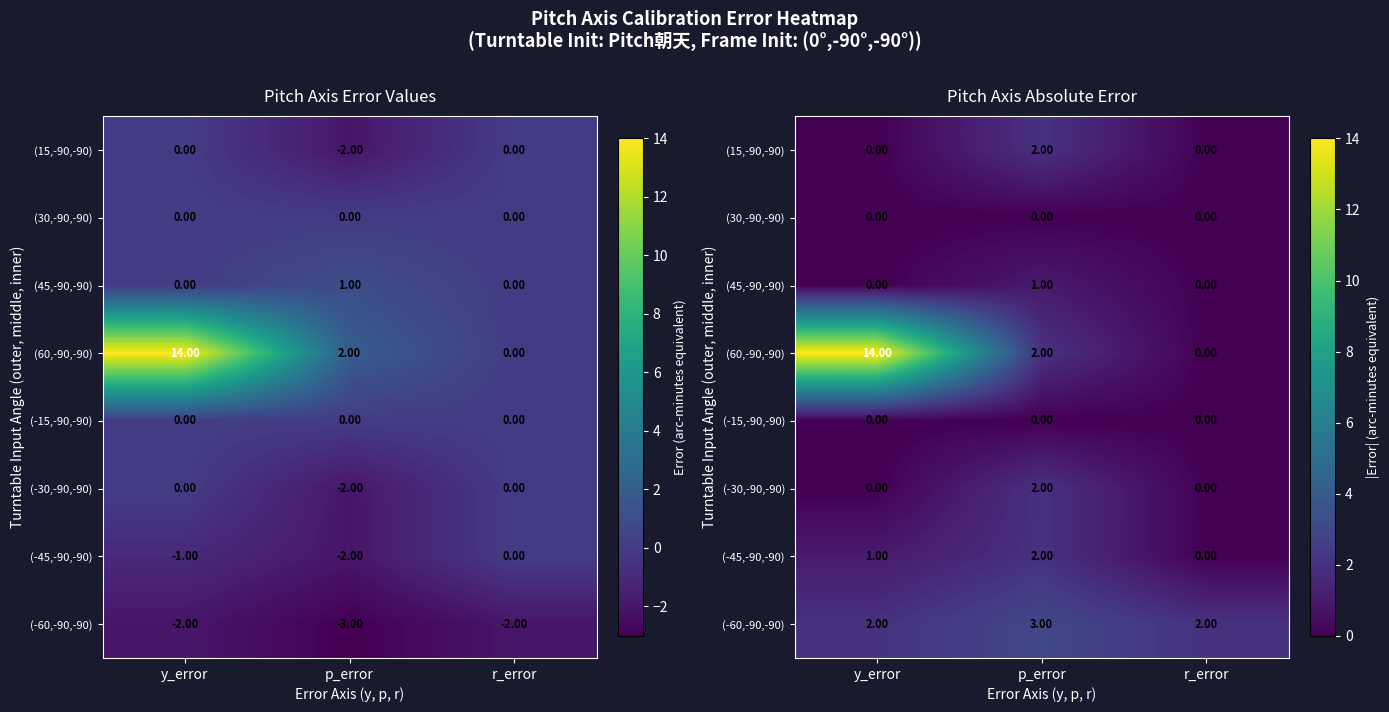

At which label is (-45,-90,-90) closest to 1?

y_error